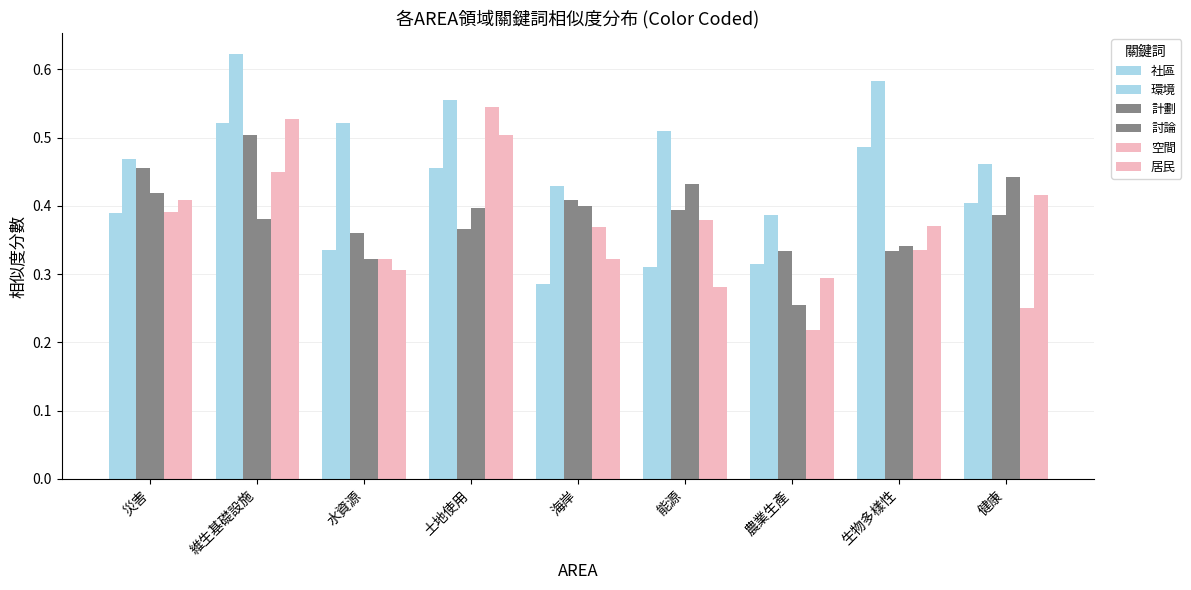

How many groups of bars are there?

9